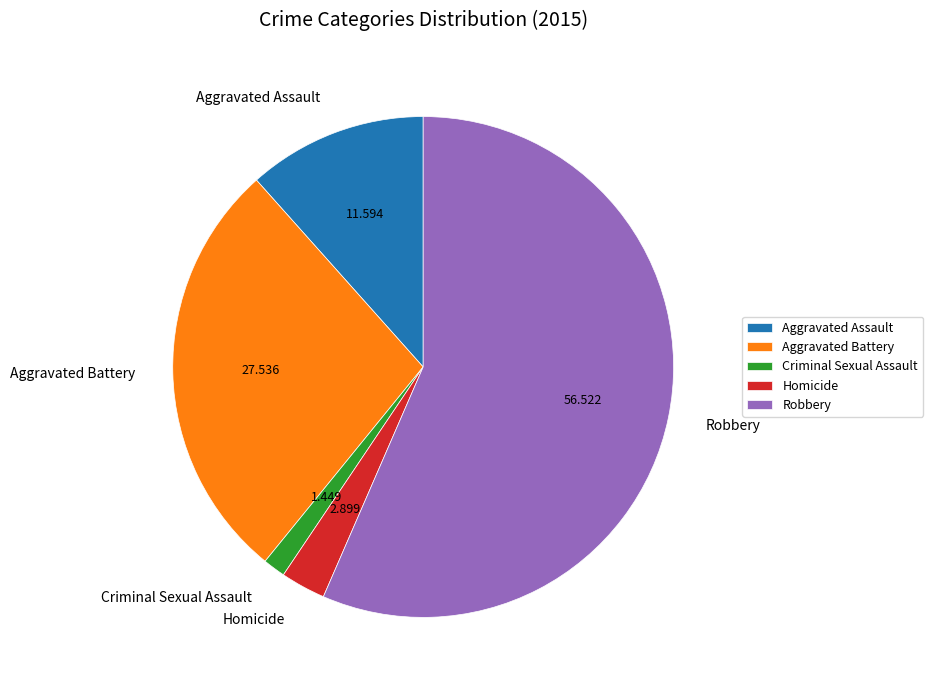

Count the number of slices in the pie.

5